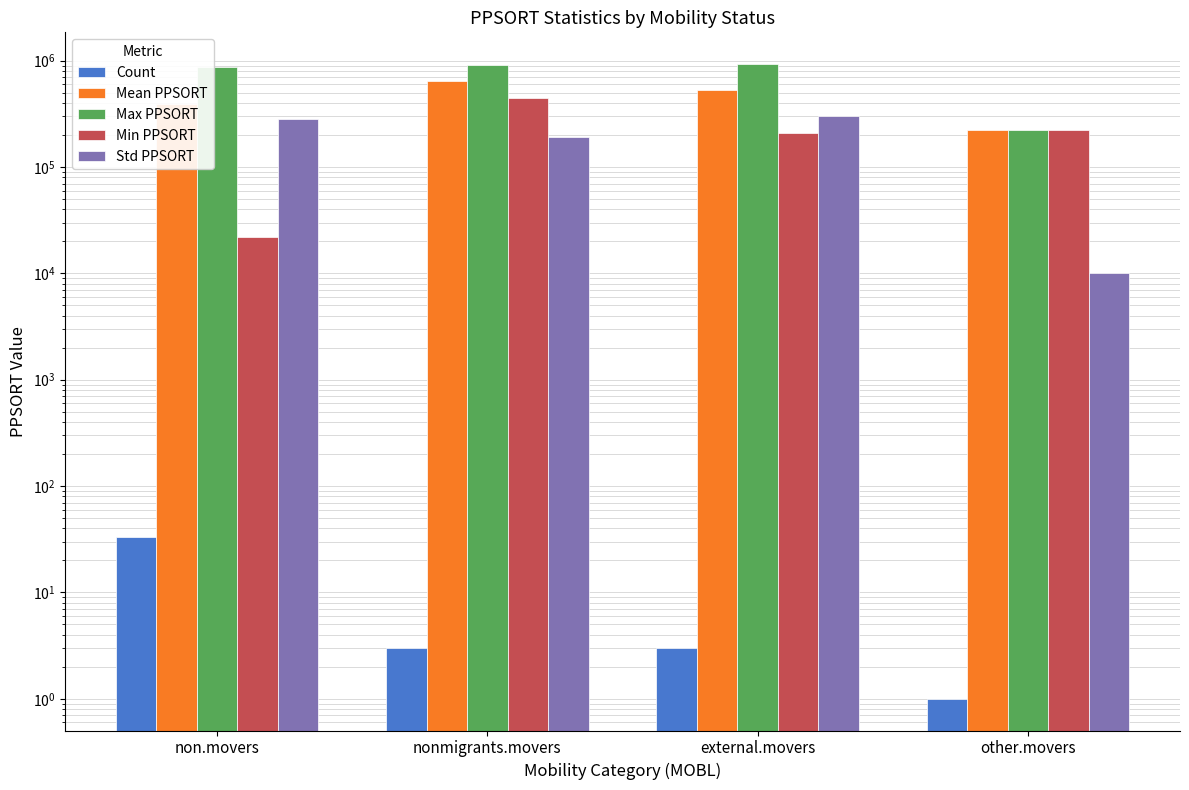

What is the difference between the maximum and minimum values in the Mean PPSORT series?

426596